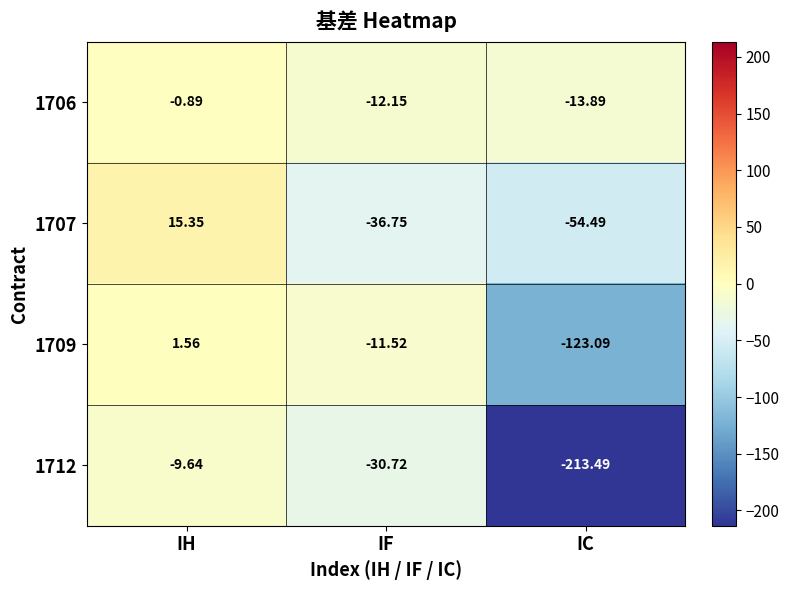

Which label corresponds to the smallest value in the chart?

IC